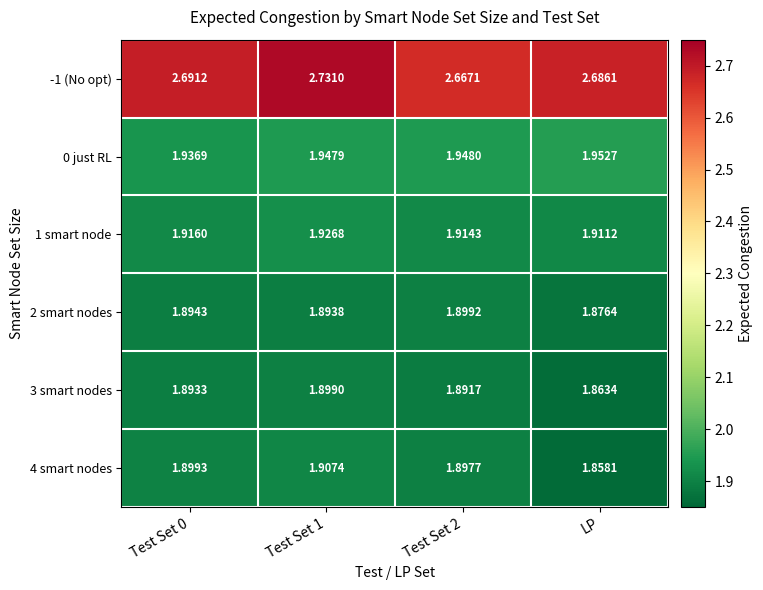

At which label does 2 smart nodes reach its minimum?

LP